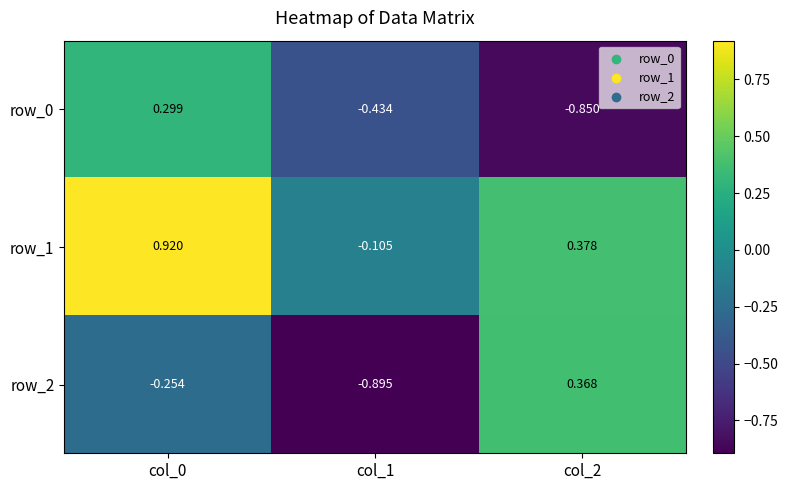

How many values in the row_2 series are below 0?

2